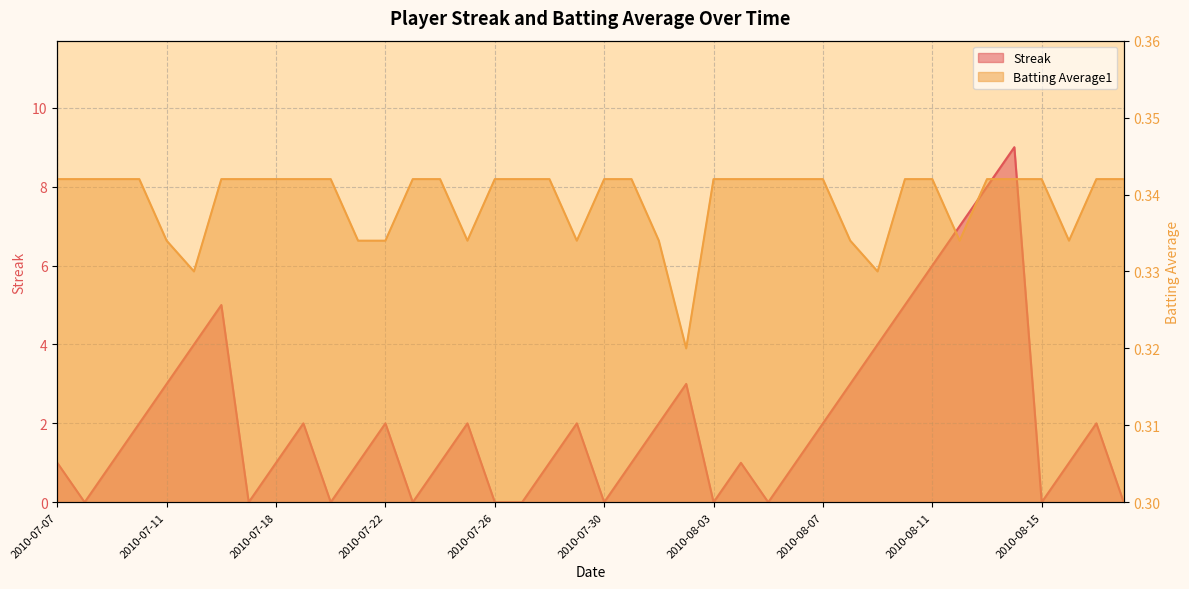

What is the label of the 16th point from the left?

2010-07-25